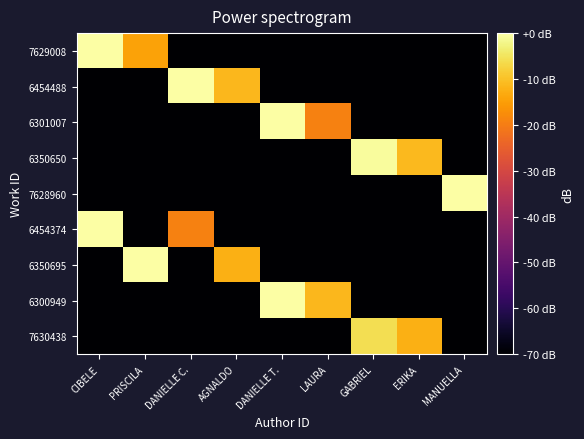

What is the smallest value displayed?

-90.0